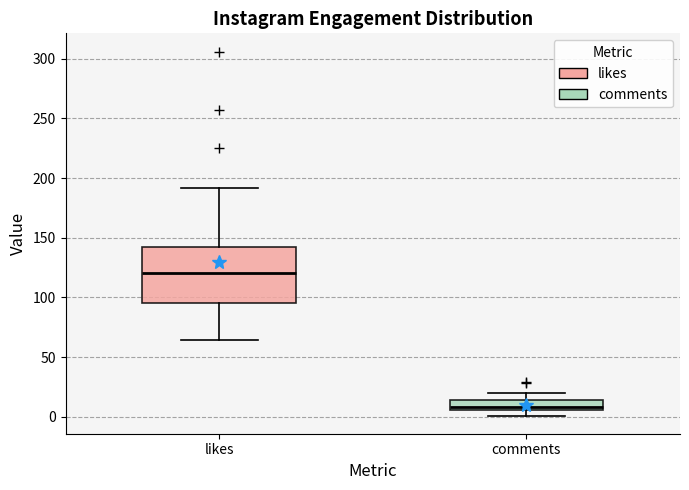

Which box's median line is the highest?

likes